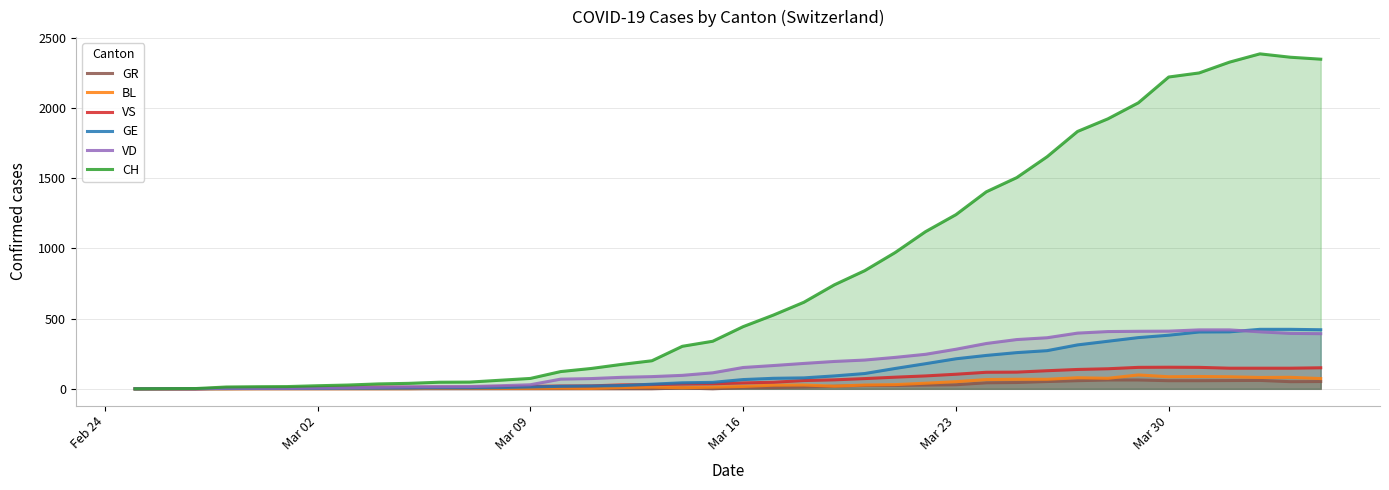

What is the maximum value shown in the chart?

2387